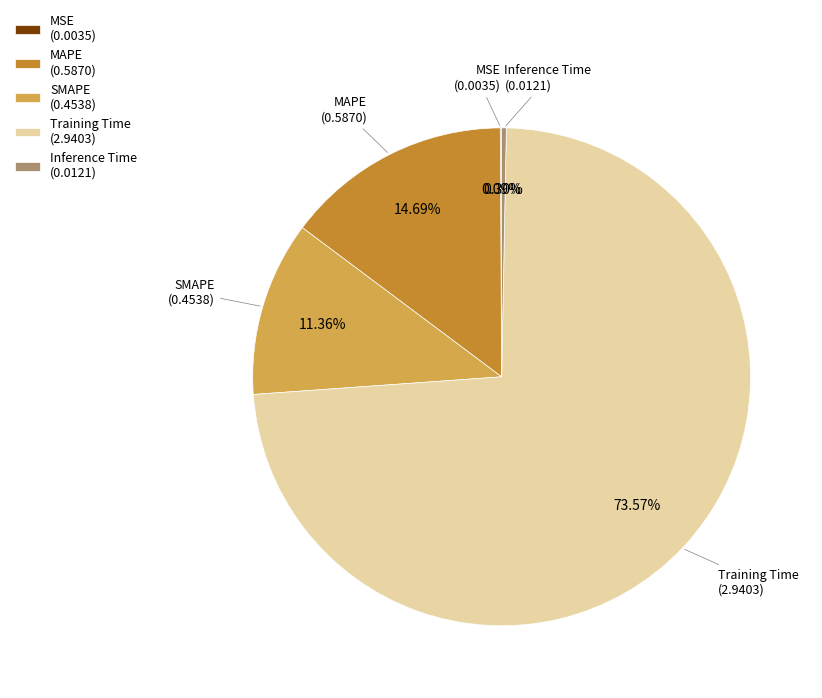

Which has a higher value, MAPE or Training Time?

Training Time